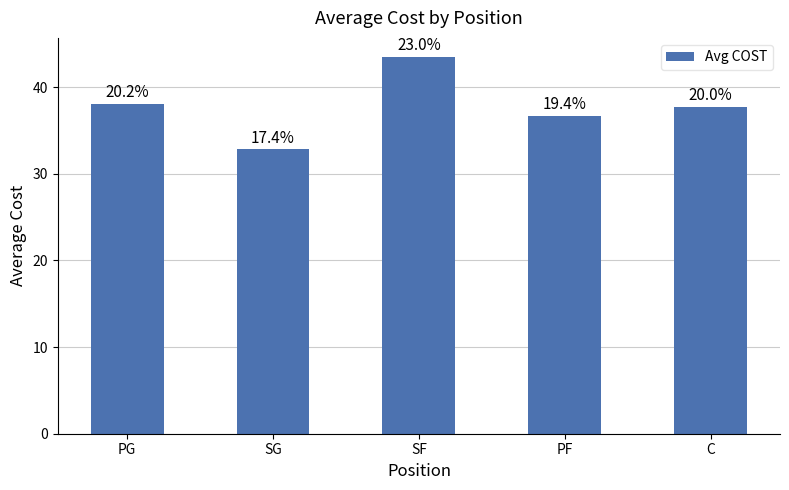

Reading right to left, list all the values displayed in this chart.

37.7	36.7	43.5	32.8	38.1